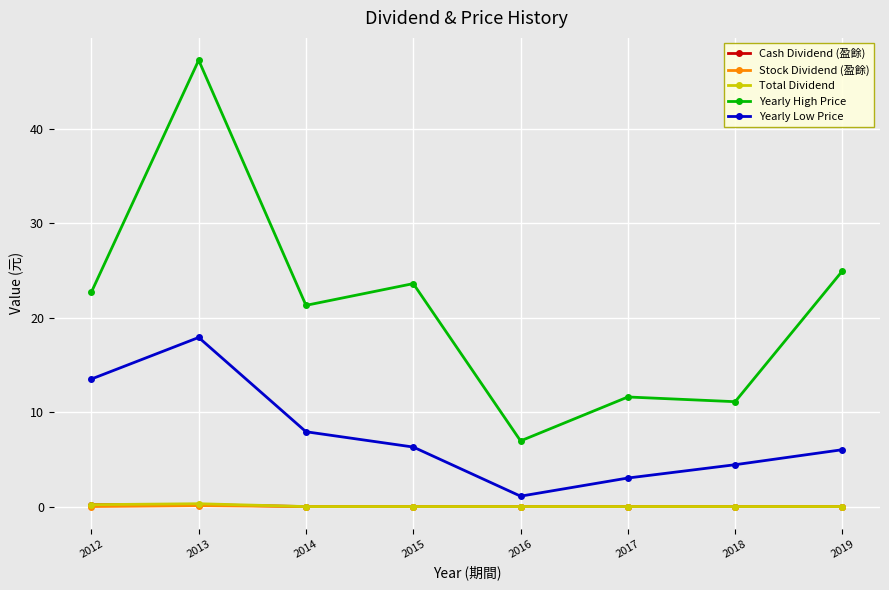

Which series has the largest total across all categories?

Yearly High Price